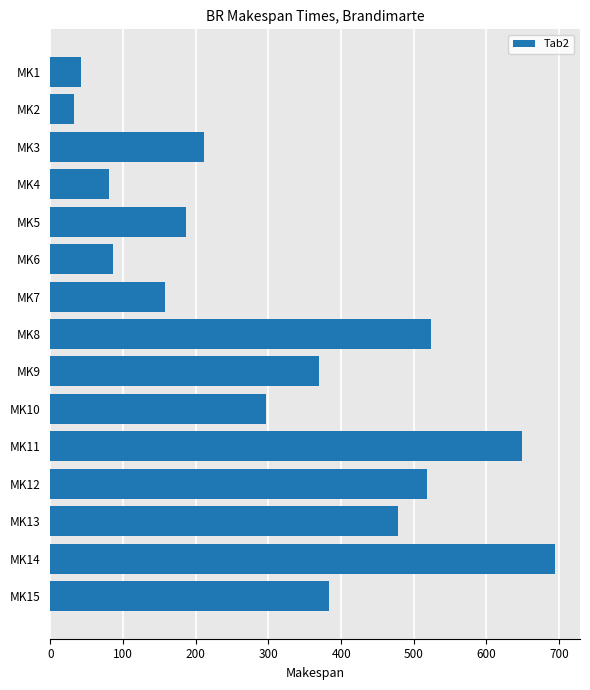

What is the ratio of the value at MK11 to the value at MK10?

2.2